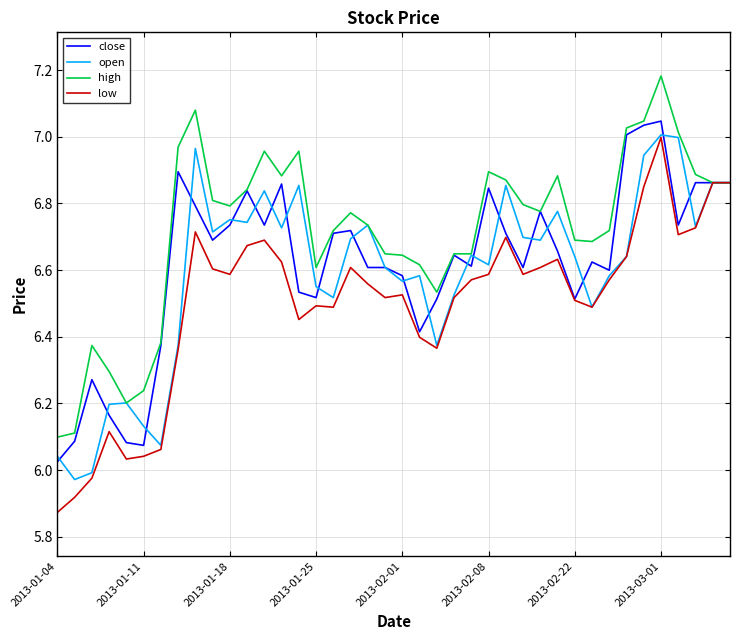

Which series has the largest total across all categories?

high